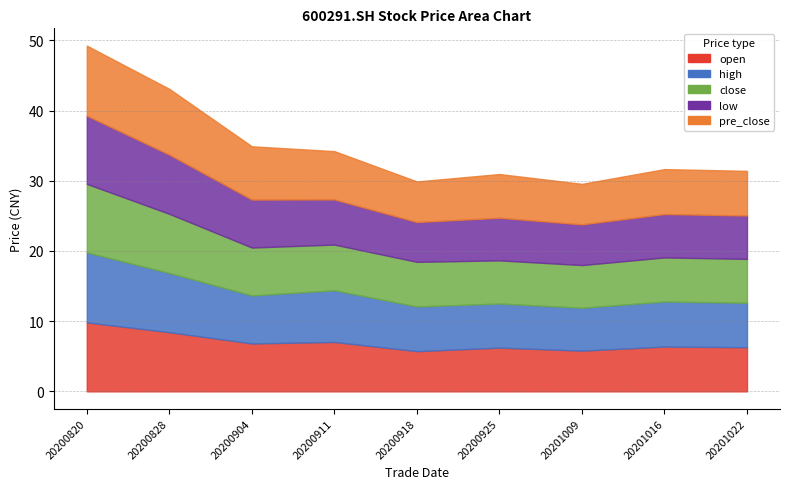

At 20200918, list the series in order from smallest to largest.

low, open, pre_close, high, close